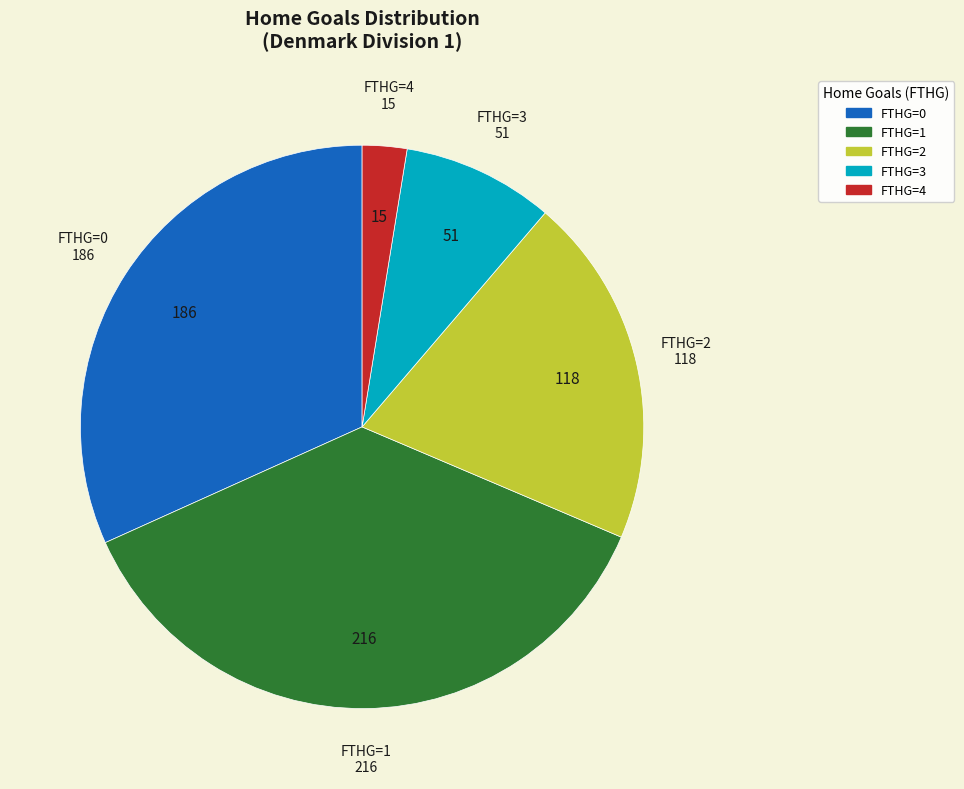

How many slices are in this pie chart?

5